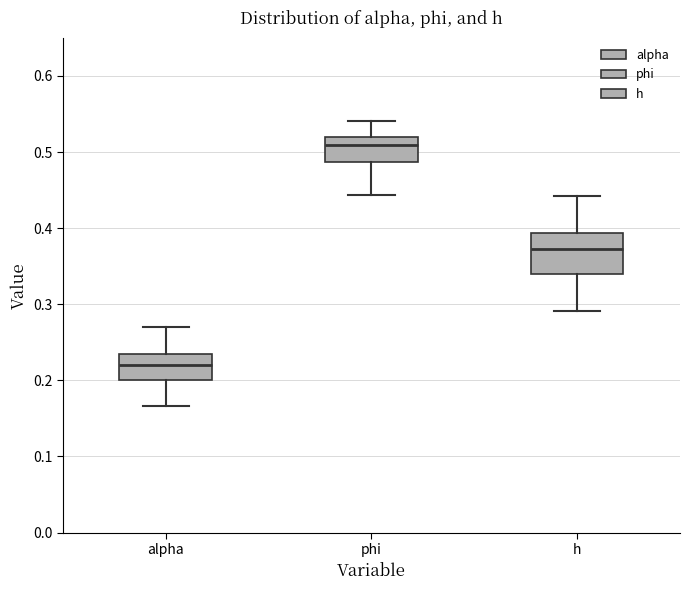

Which box's median line is the lowest?

alpha